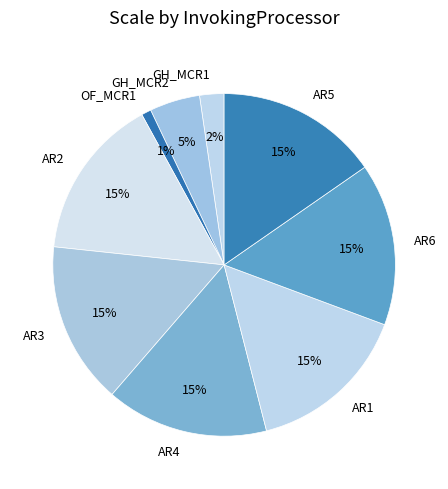

Which category has the smallest portion of the pie?

OF_MCR1